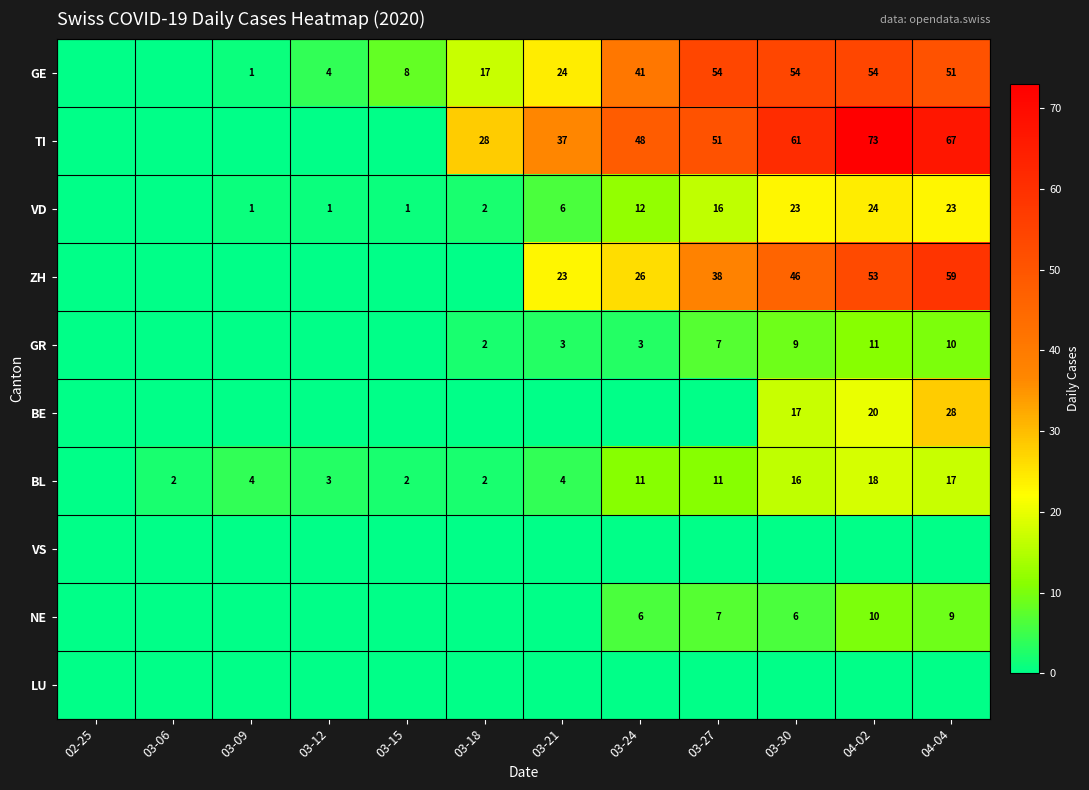

What is the difference between the highest and lowest values at 04-04?

67